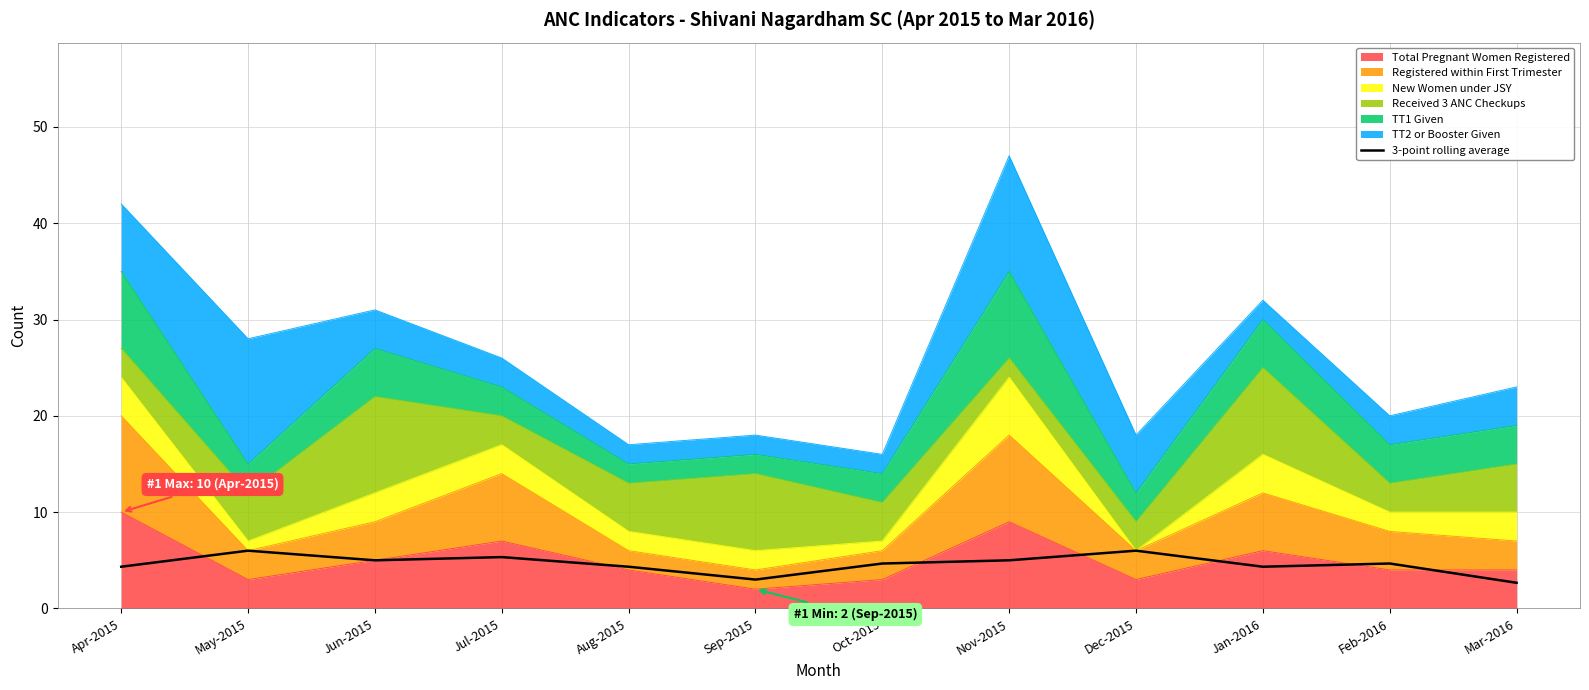

At which category does the data reach its first local valley?

Jun-2015